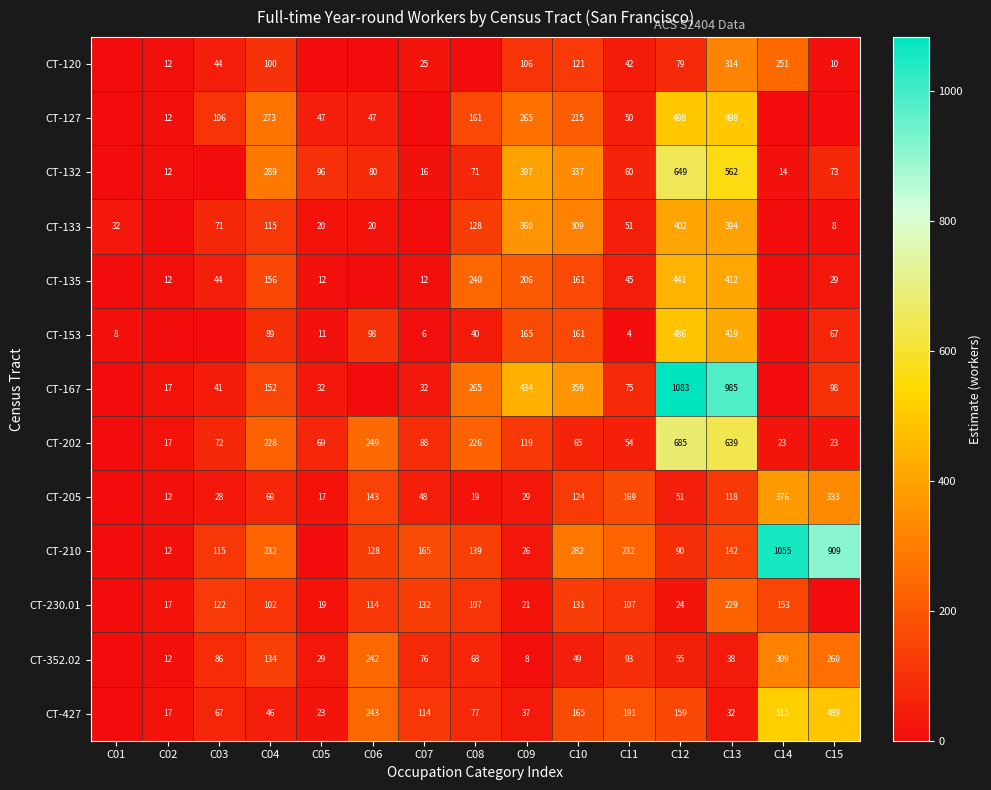

What is the spread (max minus min) of values at C13?

953